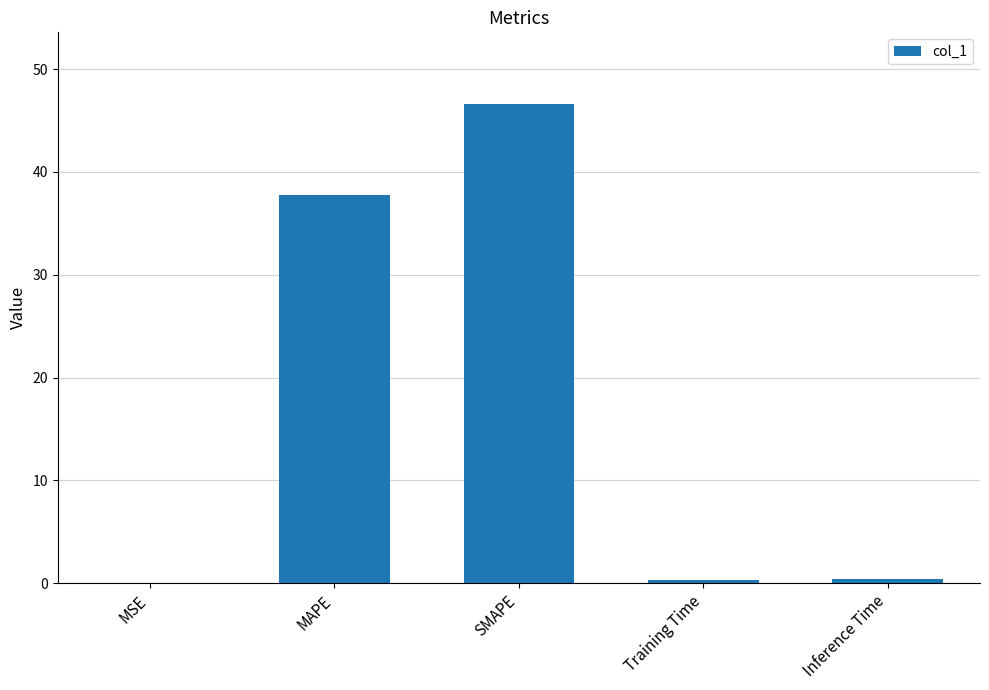

What is the sum of all values?

85.2